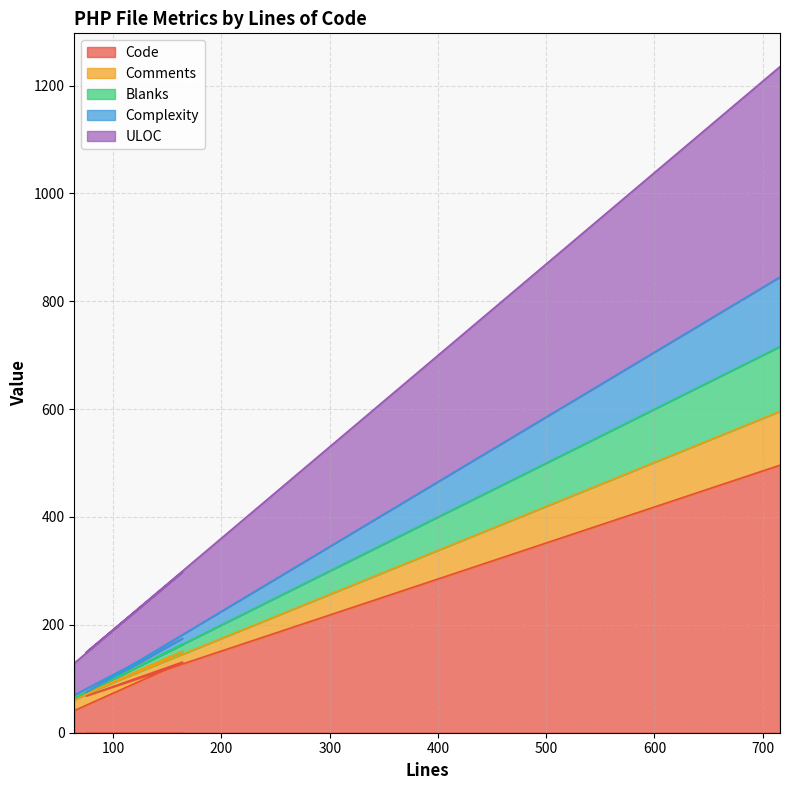

What is the lowest value of the Code series?

41